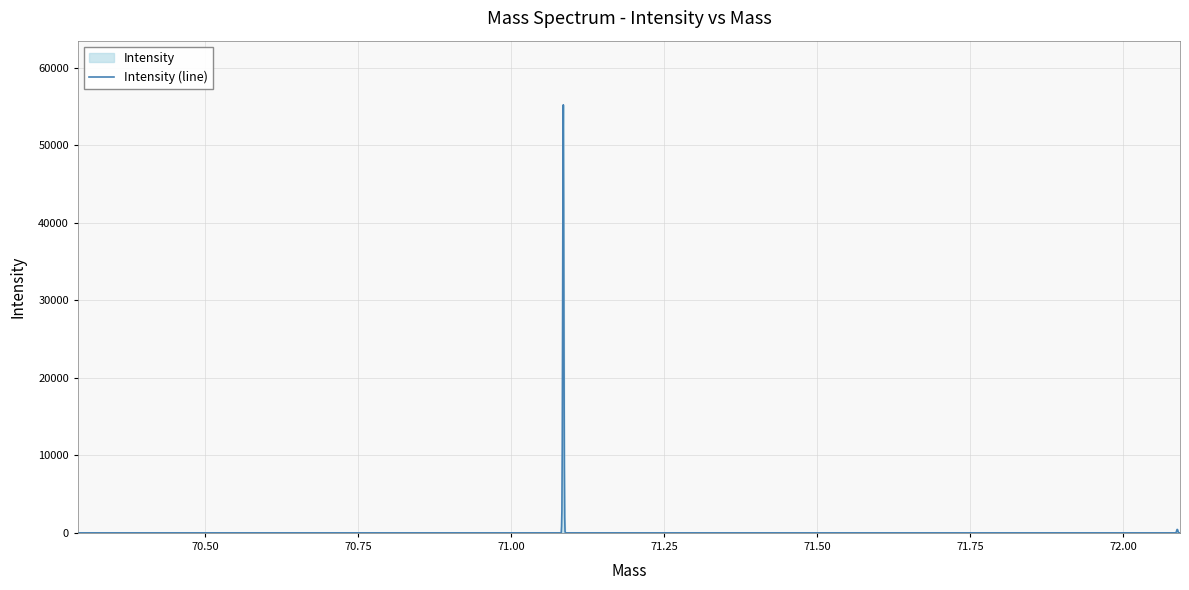

What is the greatest value displayed?

55209.2